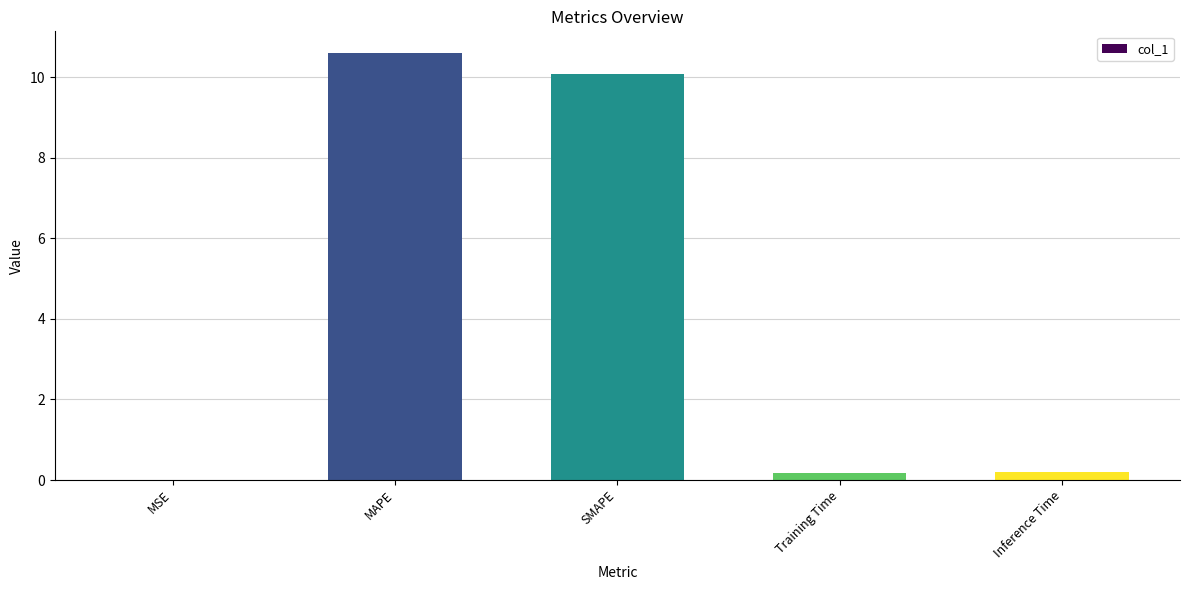

At which category does the chart reach its peak across all series?

MAPE